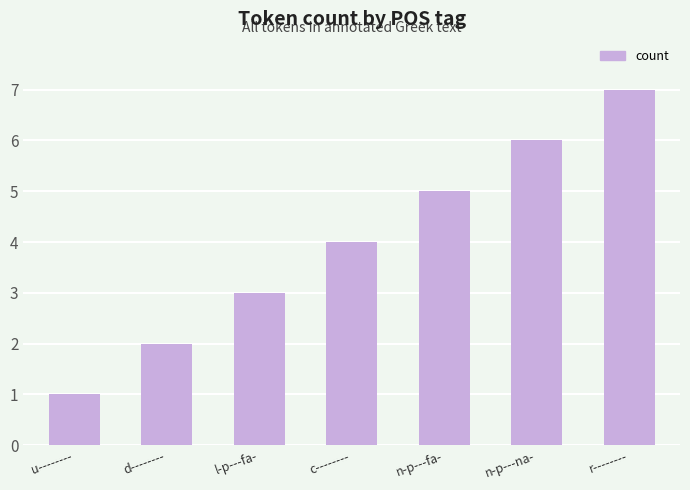

What is the average value?

4